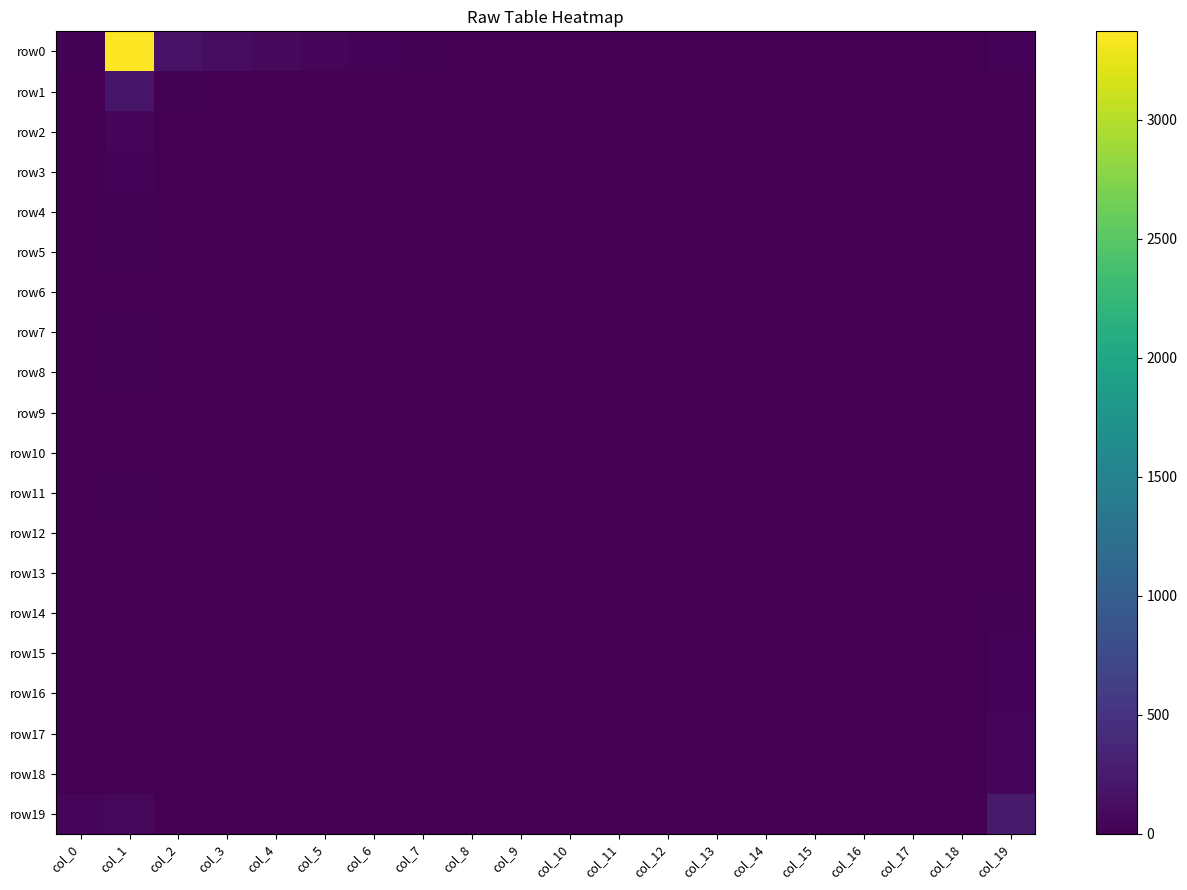

List the series in order of their peak value, lowest first.

row10, row9, row13, row12, row6, row8, row11, row4, row14, row7, row5, row3, row15, row16, row18, row17, row2, row1, row19, row0